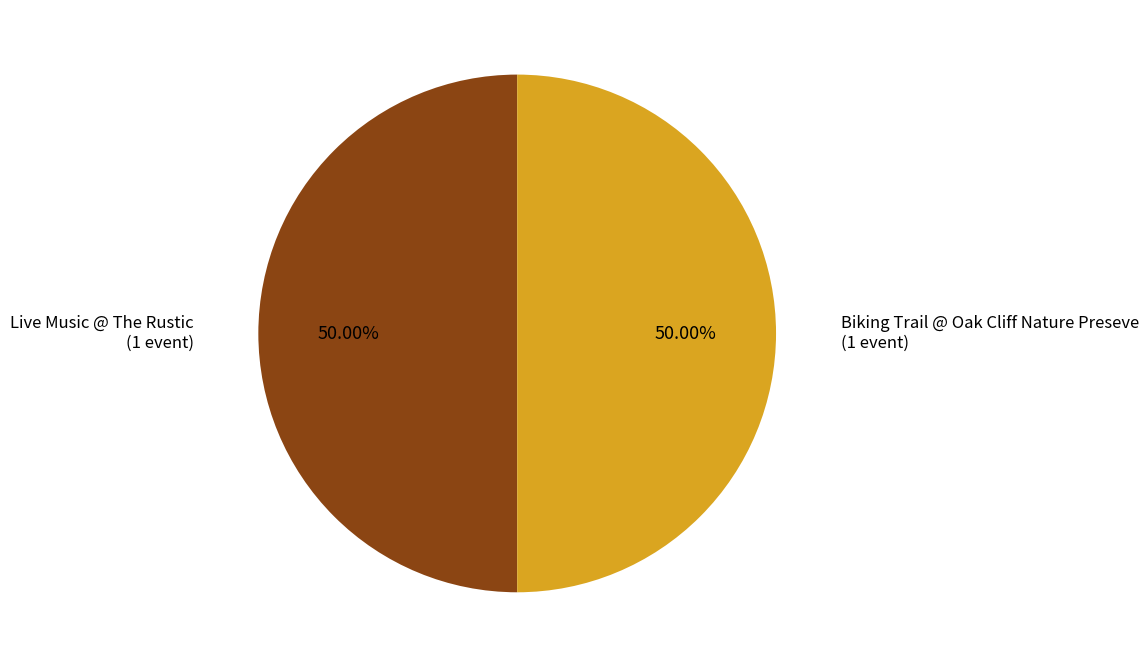

To the nearest percent, what is the combined percentage of Biking Trail @ Oak Cliff Nature Preseve and Live Music @ The Rustic?

100%